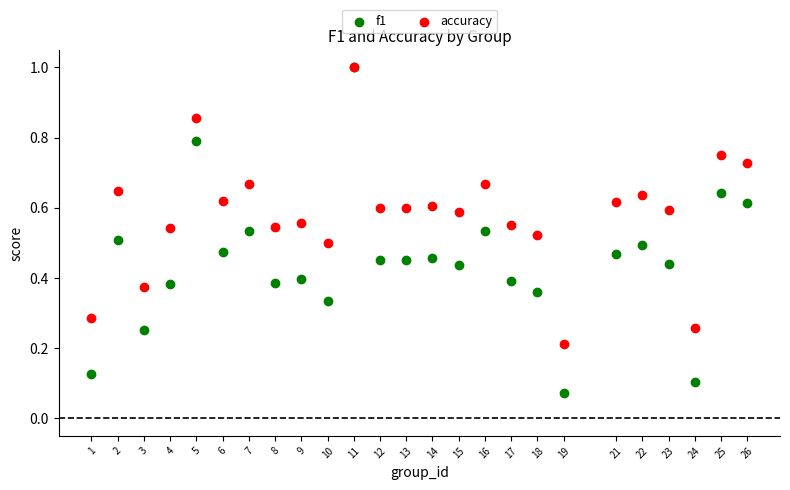

What are all the series names shown in the legend?

f1, accuracy